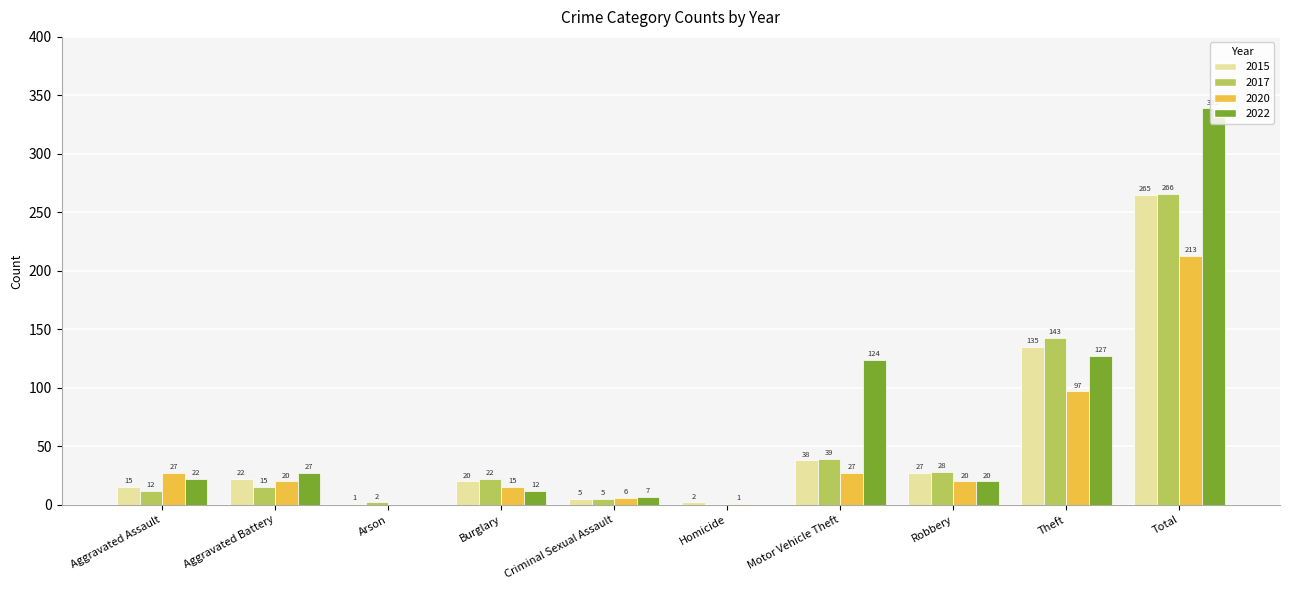

What is the sum of the 2015 values at Robbery and Homicide?

29